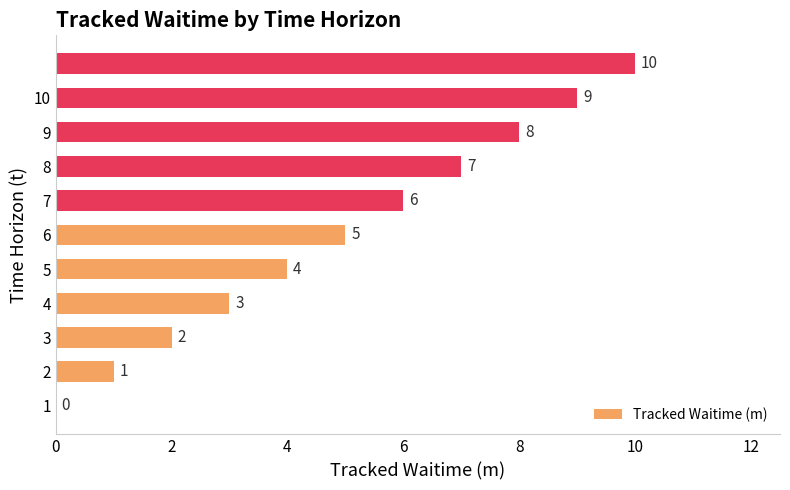

What is the sum of all values?

55